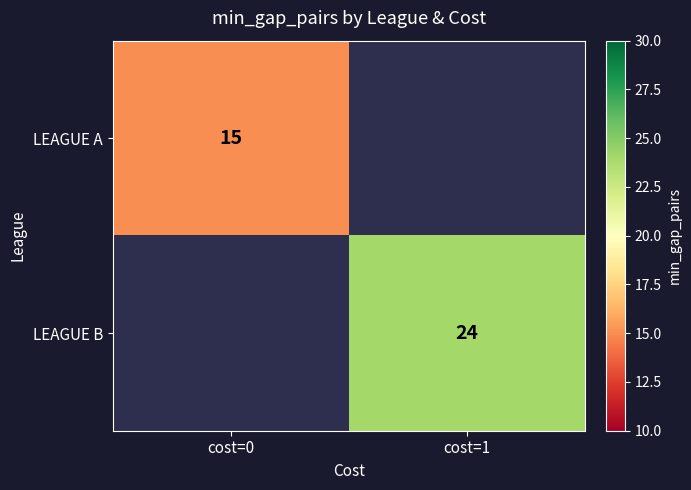

True or false: LEAGUE B has a value of 42 at cost=1.

False